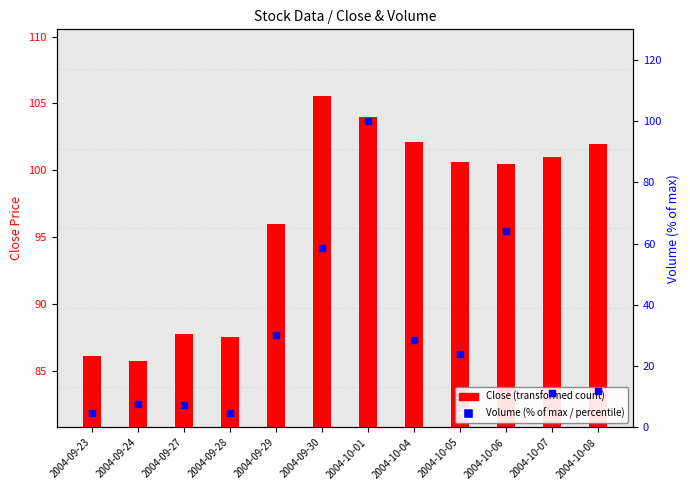

What is the total value across all series at 2004-10-04?

130.7